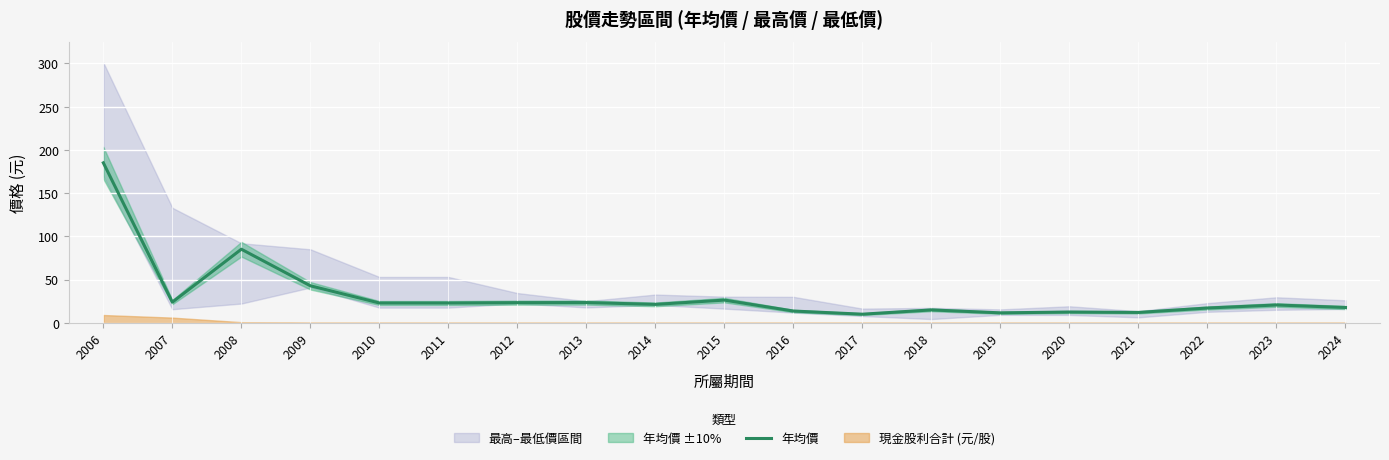

True or false: there are more than 2 points higher than both neighbors.

True